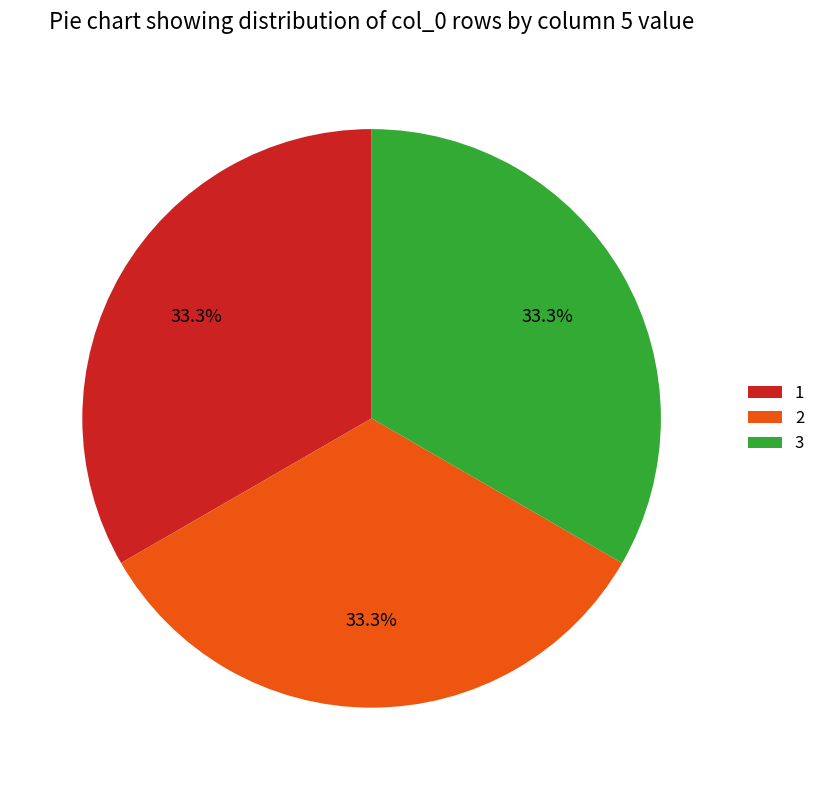

What is the total percentage of 2 and 3?

66.7%